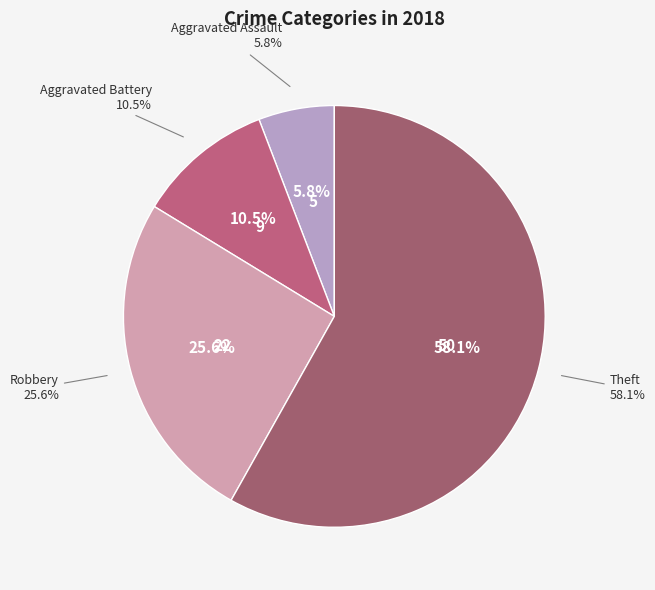

Which slice represents more than half of the pie?

Theft